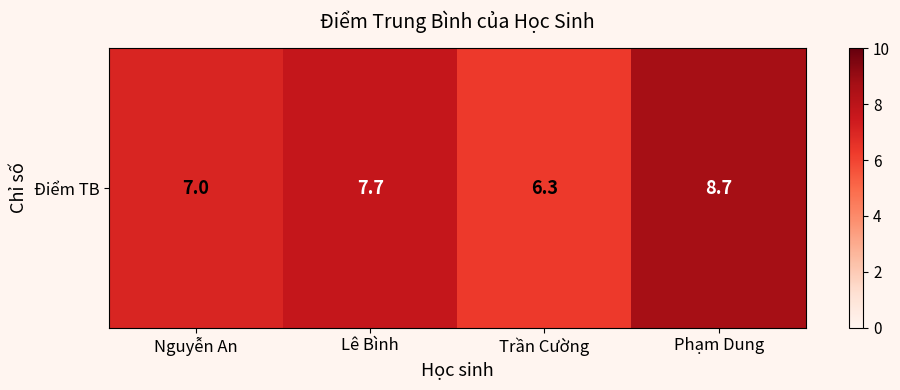

The chart shows a value of 8.7 at Phạm Dung. True or false?

True